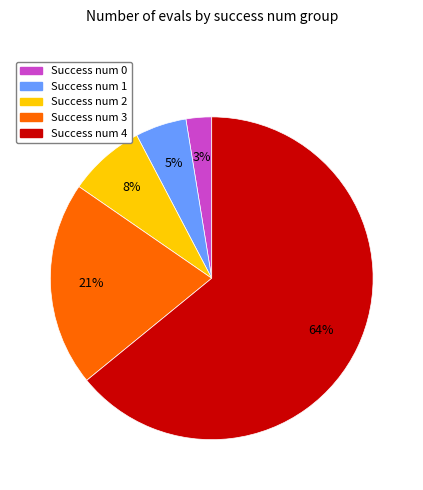

How many segments does this pie chart have?

5